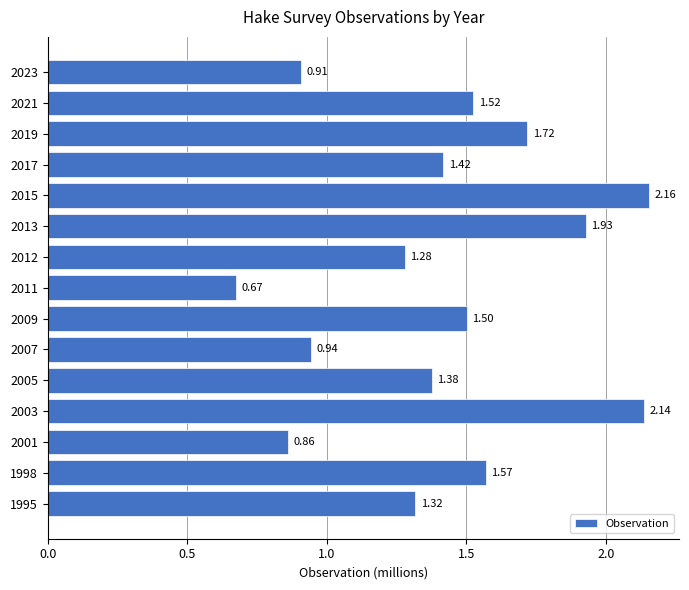

Which category has the lowest value across all series?

2011